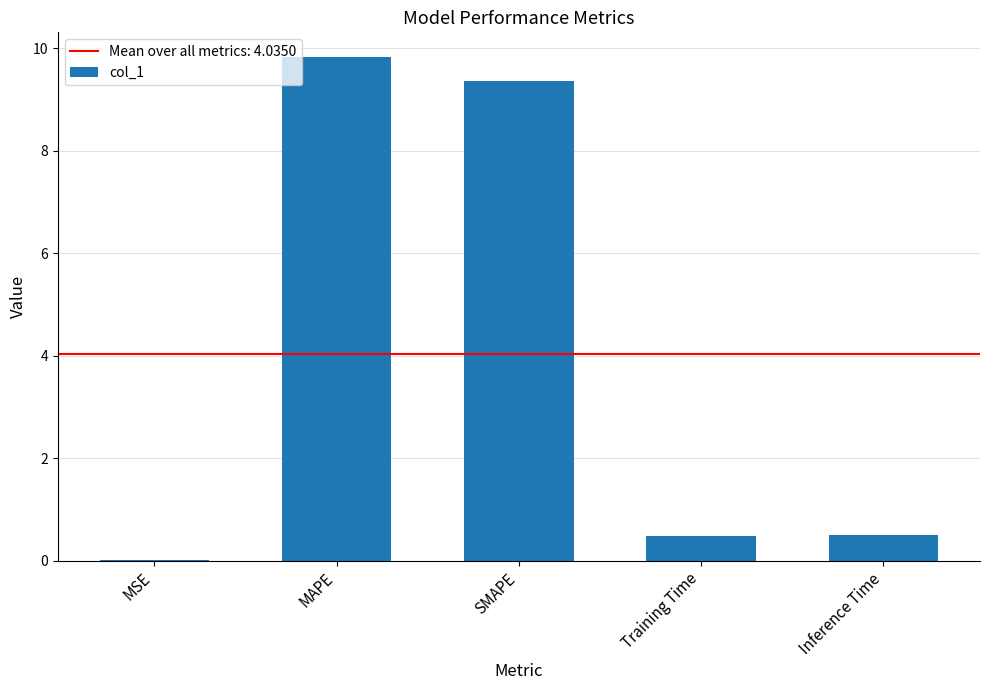

Read the value at Inference Time.

0.5